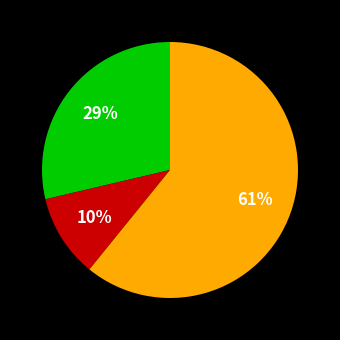

To the nearest percent, what is the average slice percentage?

33%